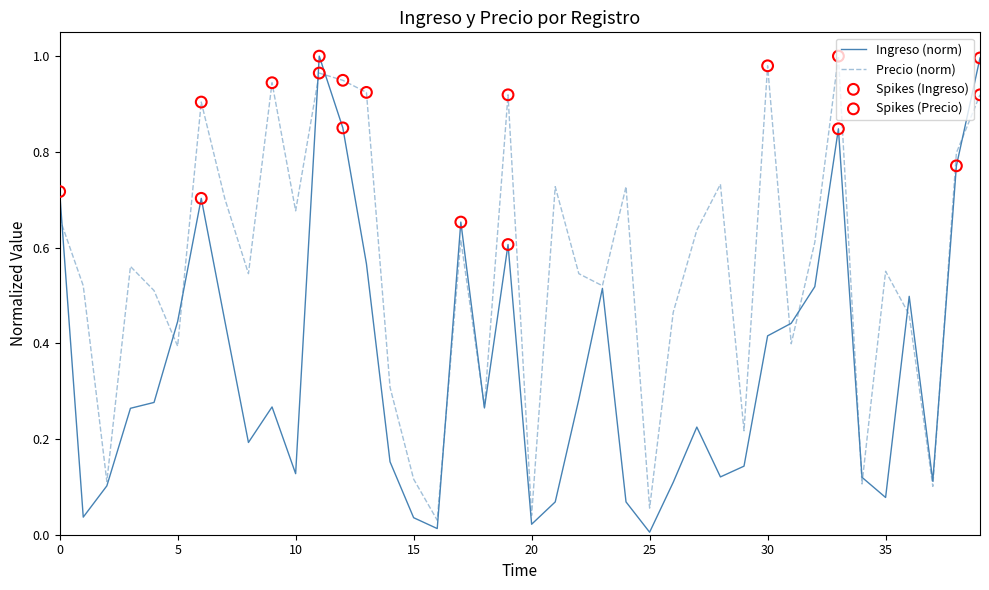

Which series has the largest total across all categories?

Precio (norm)